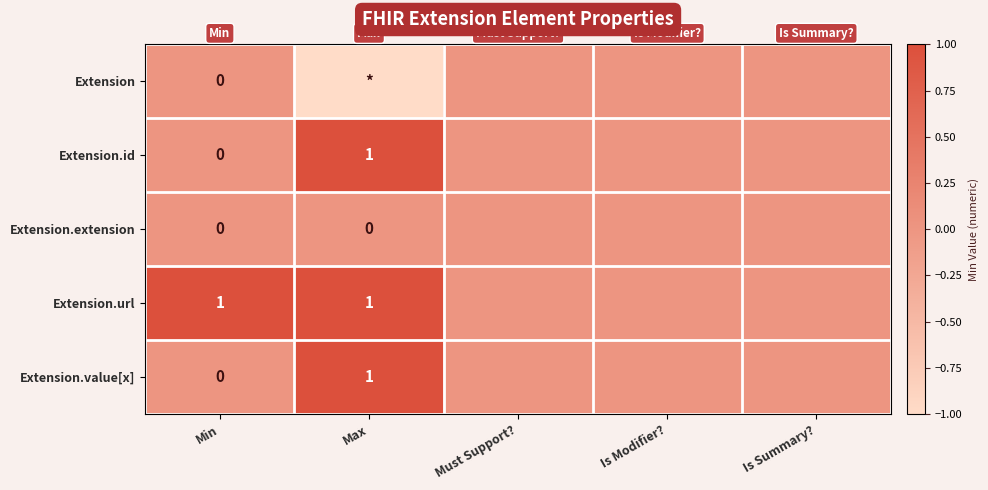

Count the number of data series in this chart.

5